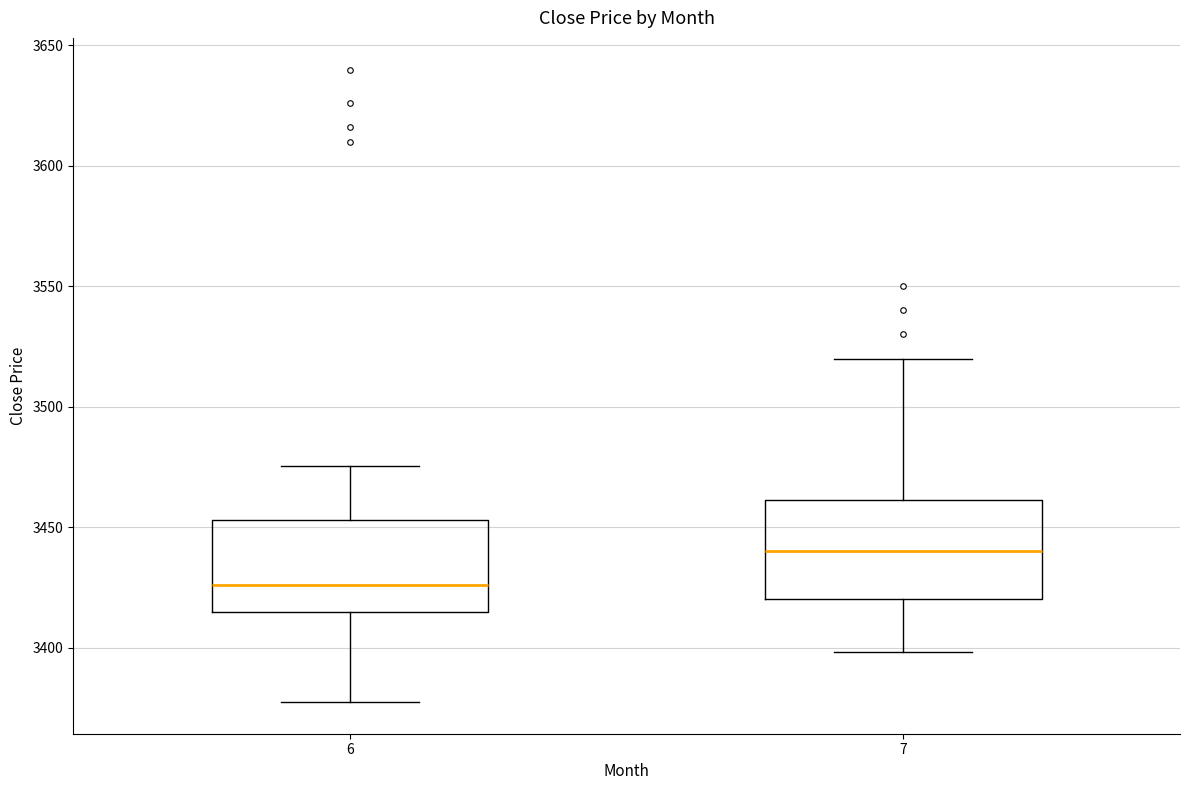

Reading left to right, read every box against the y-axis: the position of its median line, the range the box covers, and the ends of its whiskers. The values are not printed on the chart, so give them approximately, as read against the axis.

6: median 3425, box 3415 to 3455, whiskers 3375 to 3475
7: median 3440, box 3420 to 3460, whiskers 3400 to 3520